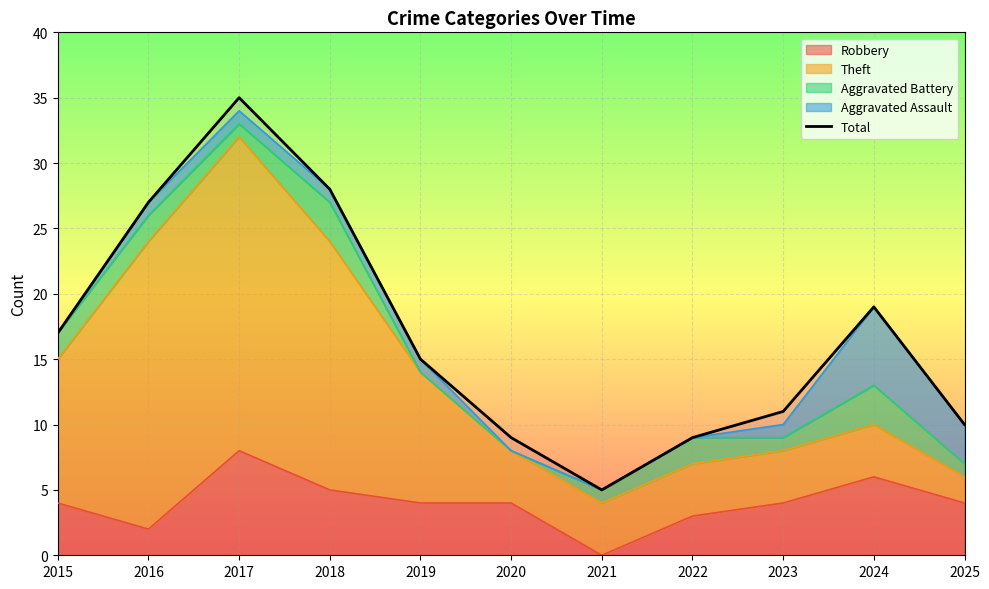

List the labels in order of value, smallest first.

2021, 2020, 2022, 2025, 2023, 2019, 2015, 2024, 2016, 2018, 2017